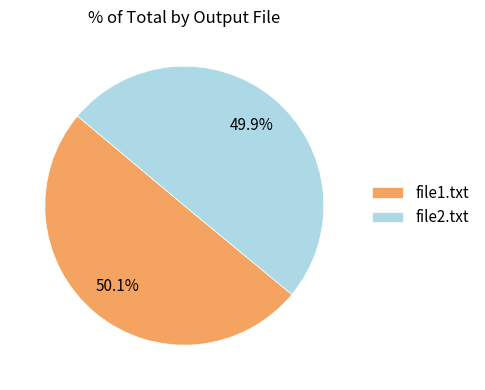

Does any single category account for the majority?

Yes